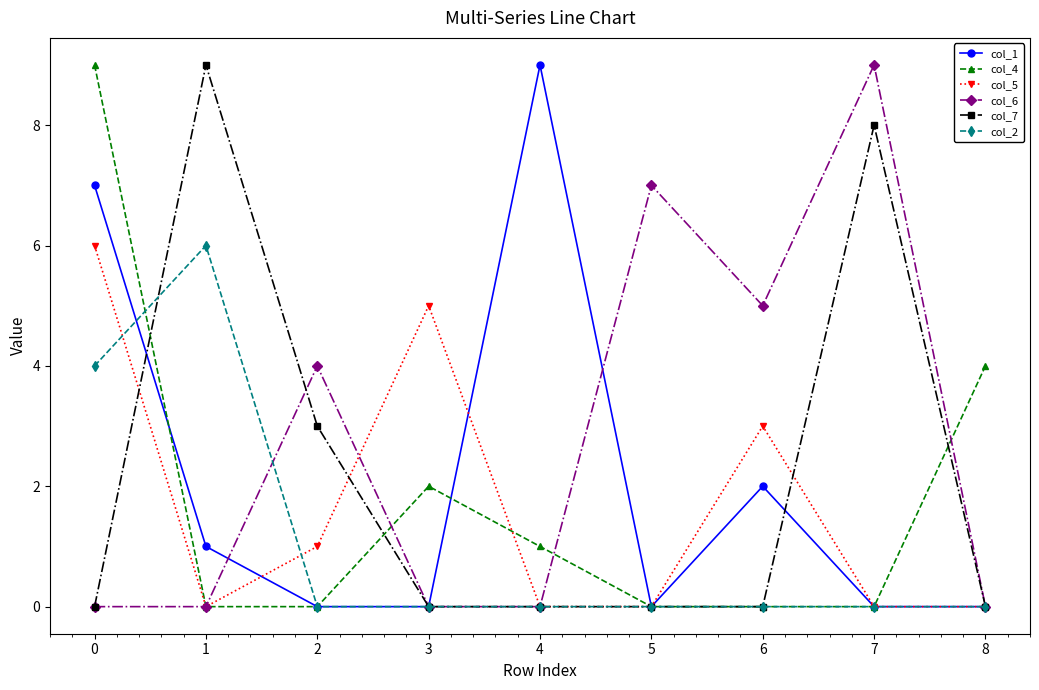

Read the col_5 value at 3.

5